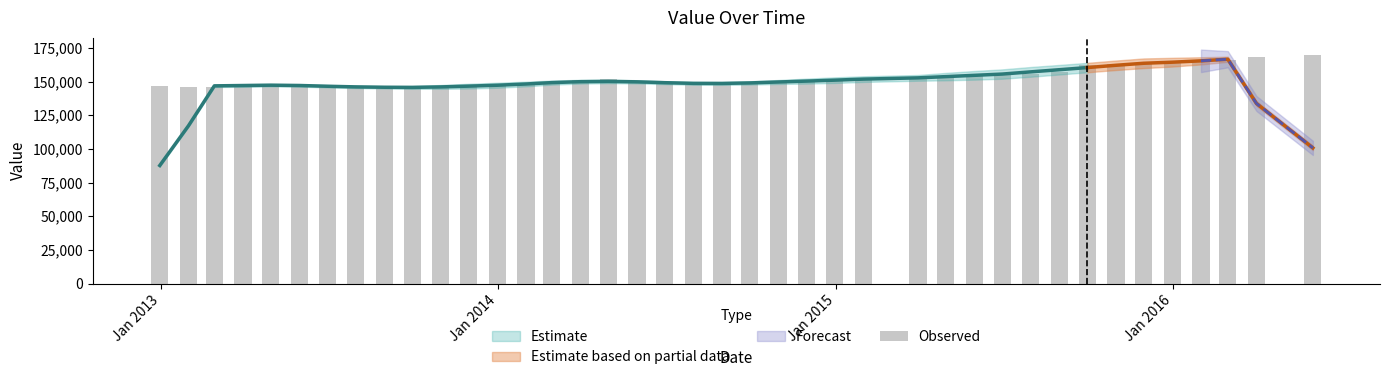

What is the maximum value shown in the chart?

169600